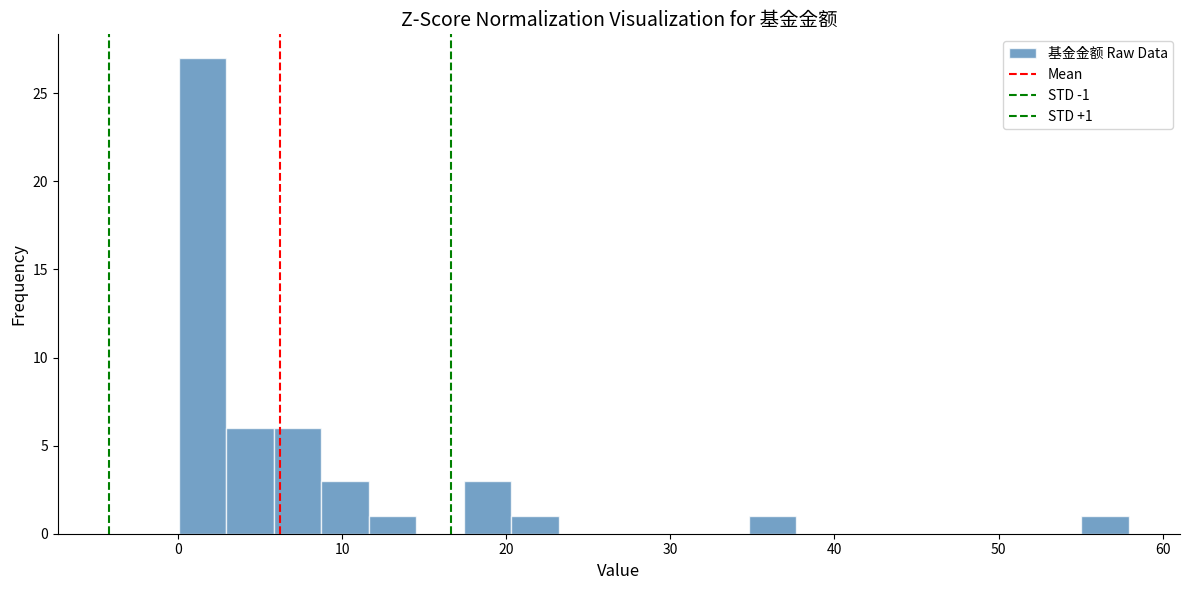

Around what value on the x-axis is the tallest bar? Give the approximate position of its centre, as read against the axis.

1